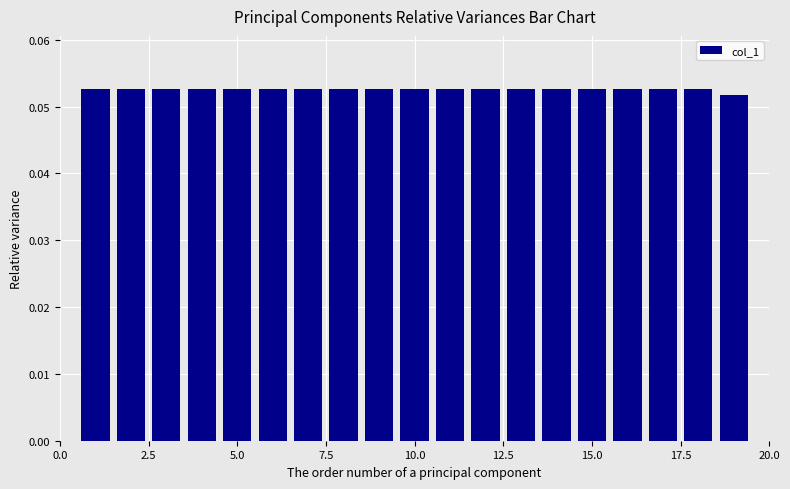

What is the minimum value shown in the chart?

0.1